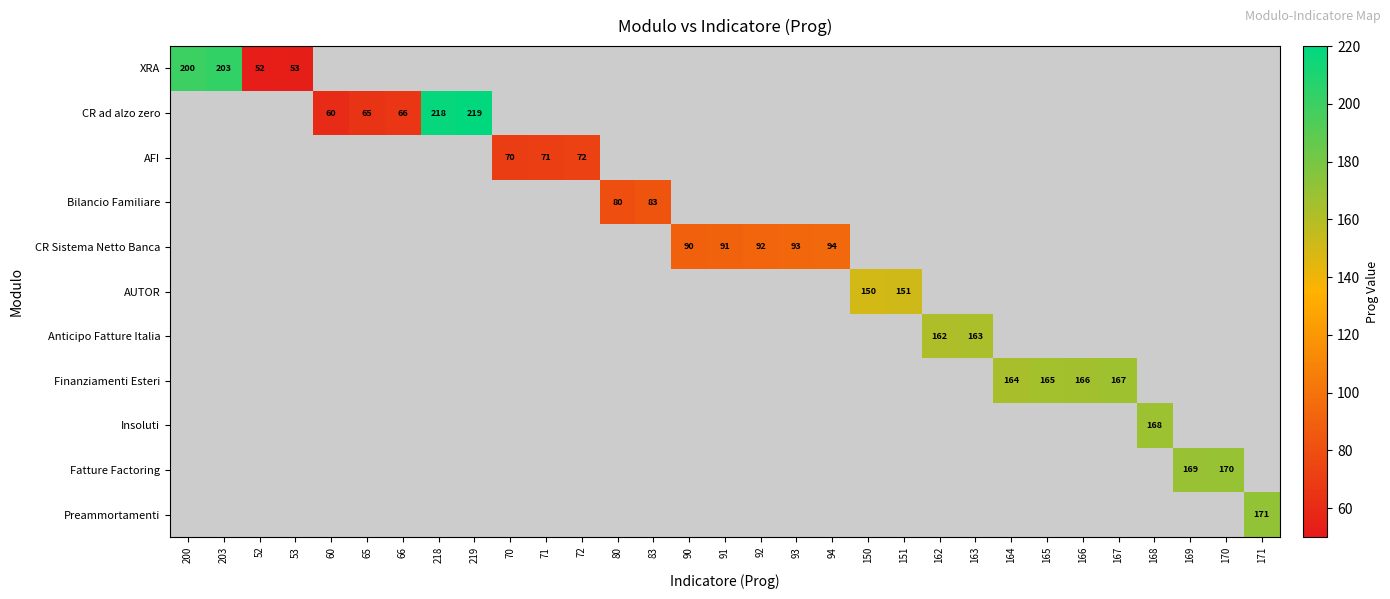

What is the greatest value displayed?

219